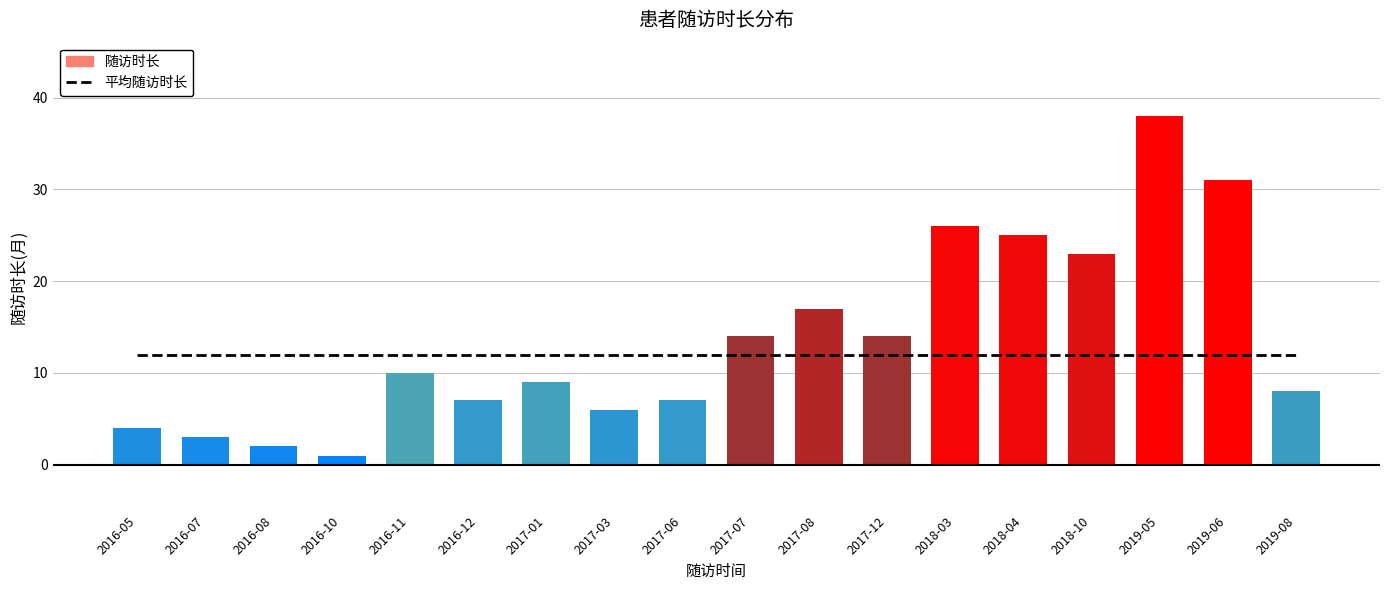

What position from the left is 2019-08?

18